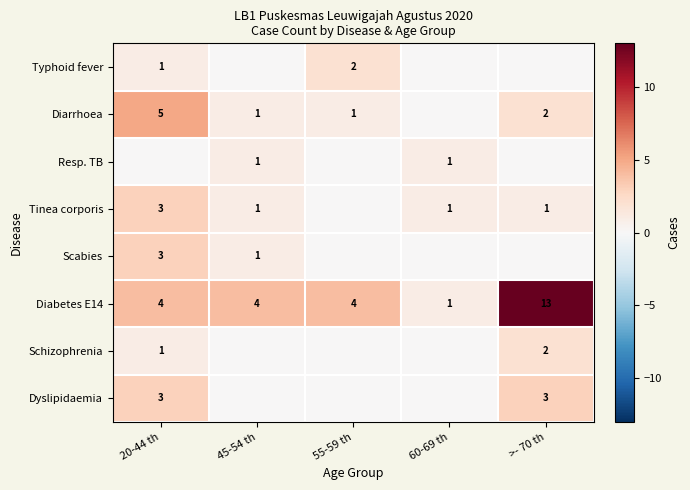

The Resp. TB series shows 1 at 45-54 th. True or false?

True